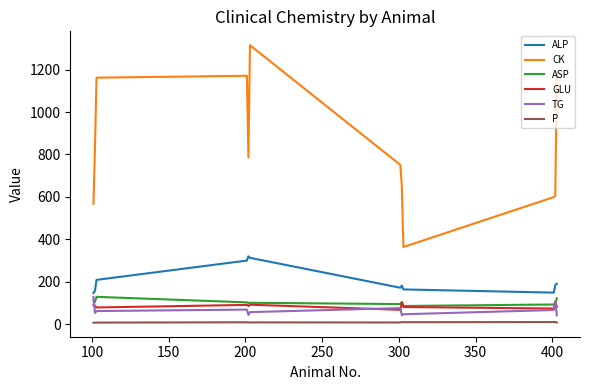

What is the greatest value displayed?

1315.0